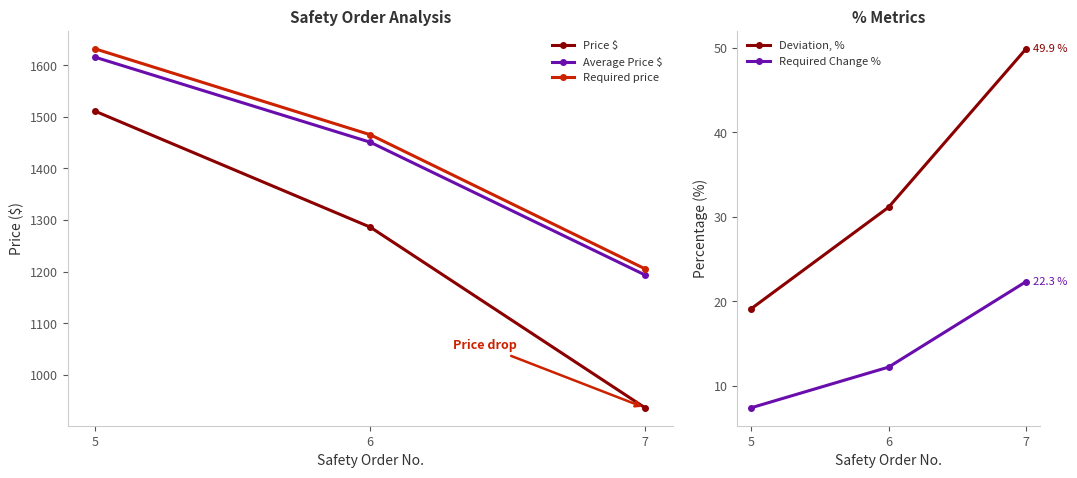

Is this an area chart (filled region under the line)?

No